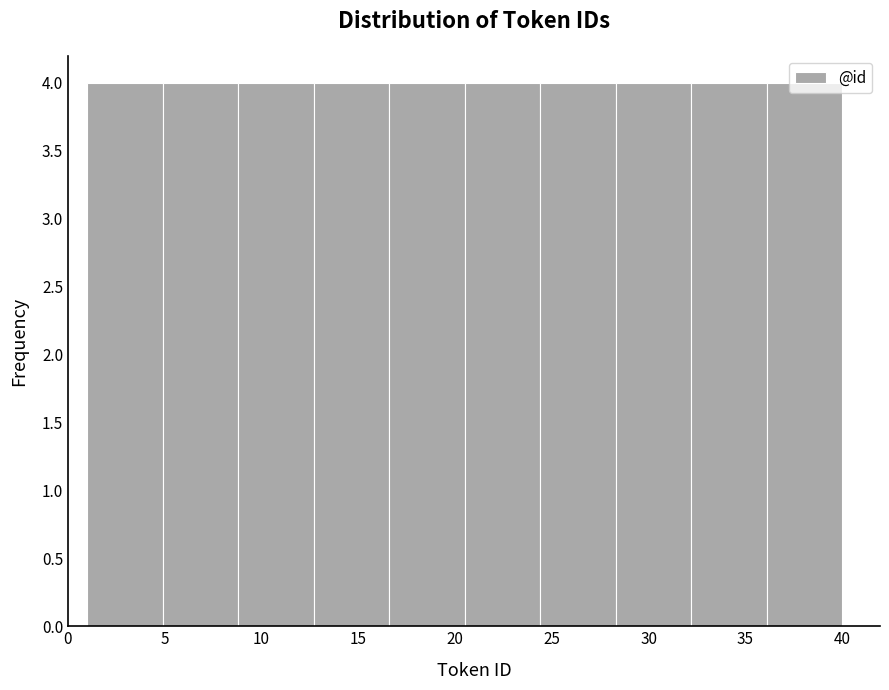

How tall is the bar that spans 32.2 to 36.1 on the x-axis? Neither the bar edges nor the heights are printed on the chart, so give them approximately, as read against the axes.

4